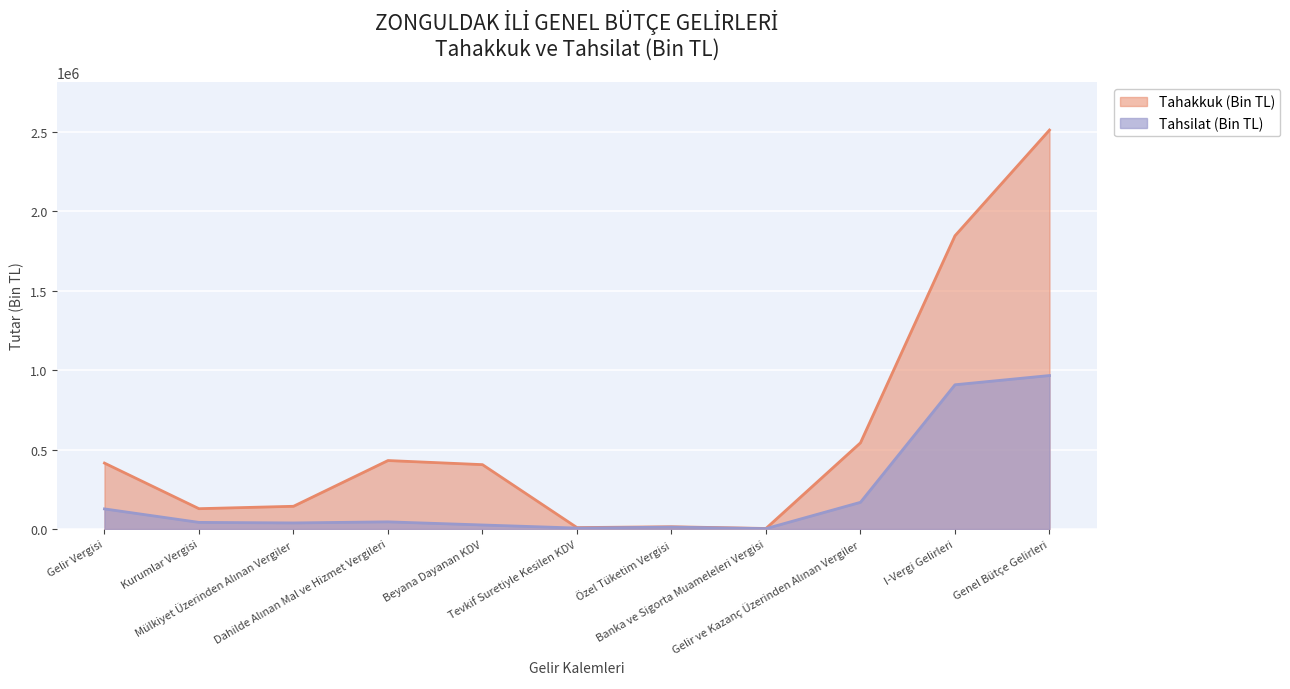

Where is the first local minimum for Tahakkuk (Bin TL)?

Kurumlar Vergisi